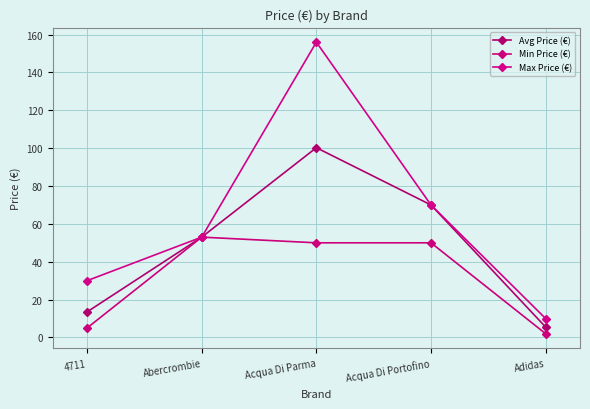

Rank the series by their maximum value, from lowest to highest.

Min Price (€), Avg Price (€), Max Price (€)